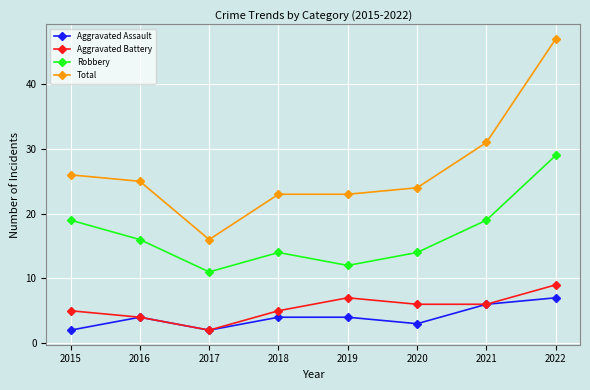

How many interior local peaks does the Aggravated Battery series have?

1